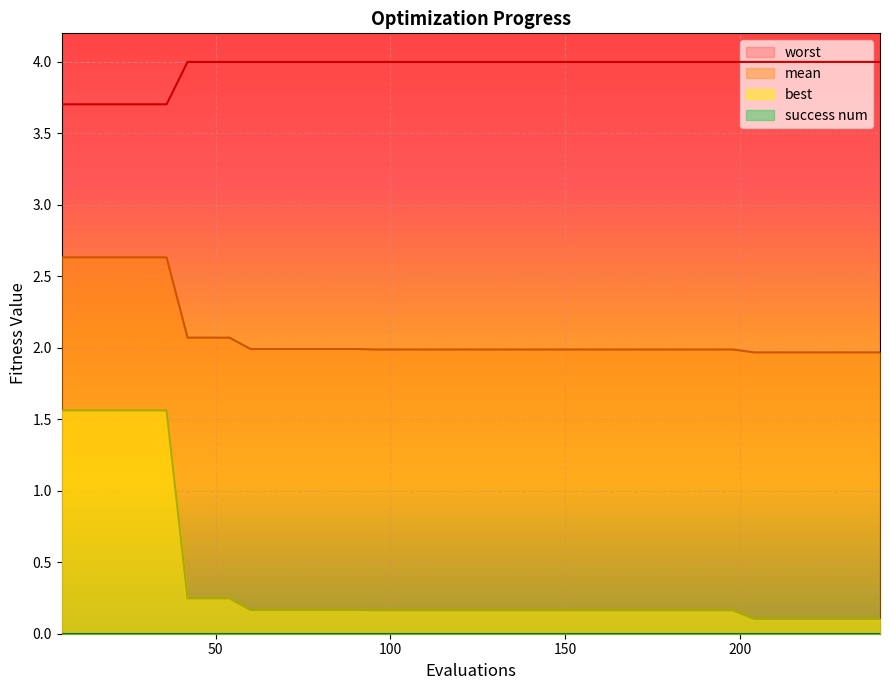

What is the maximum value for mean?

2.6